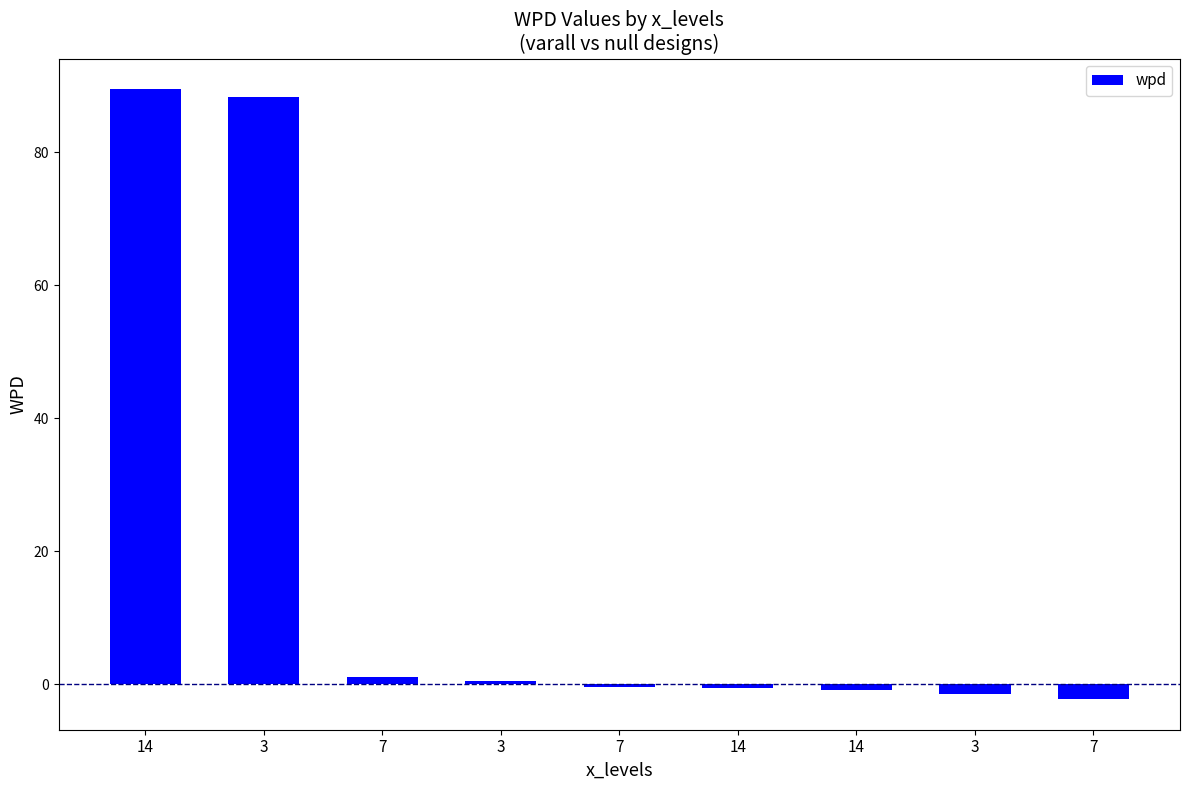

How many bars are there in total?

9